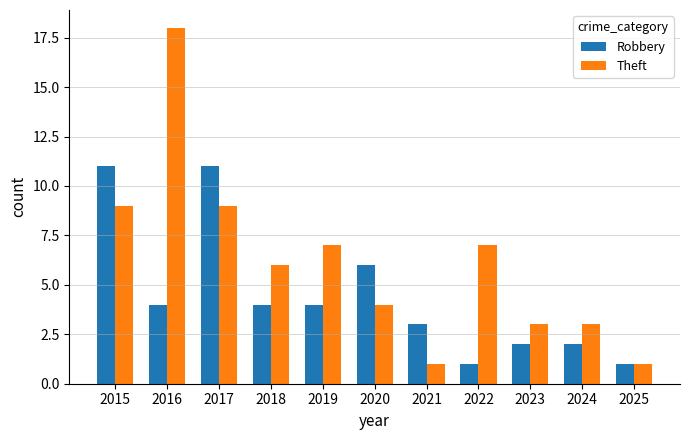

Count the Robbery values in the range 2 to 6.

7